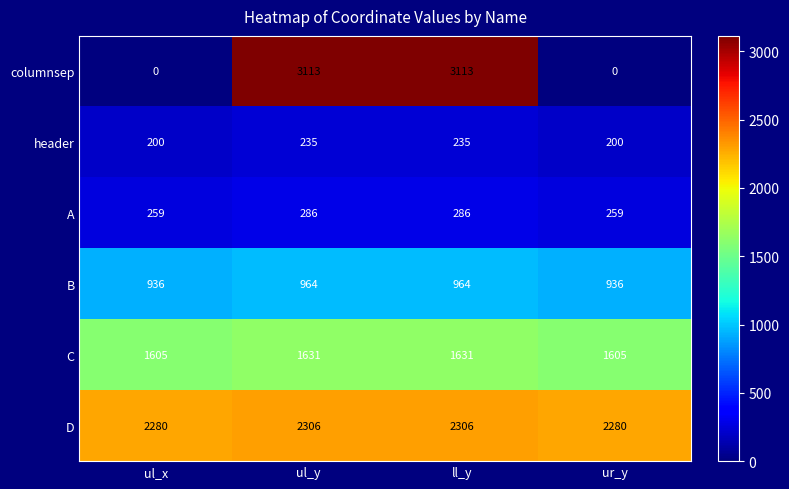

List the series in order of their peak value, lowest first.

header, A, B, C, D, columnsep